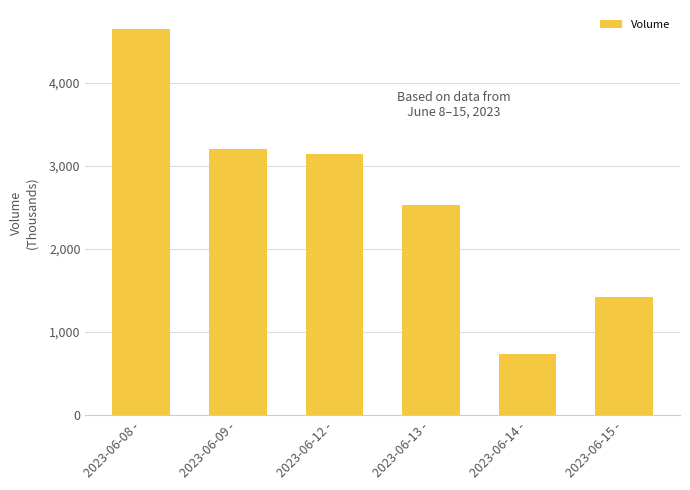

What is the change in value from 2023-06-14 - to 2023-06-15 -?

+689.5